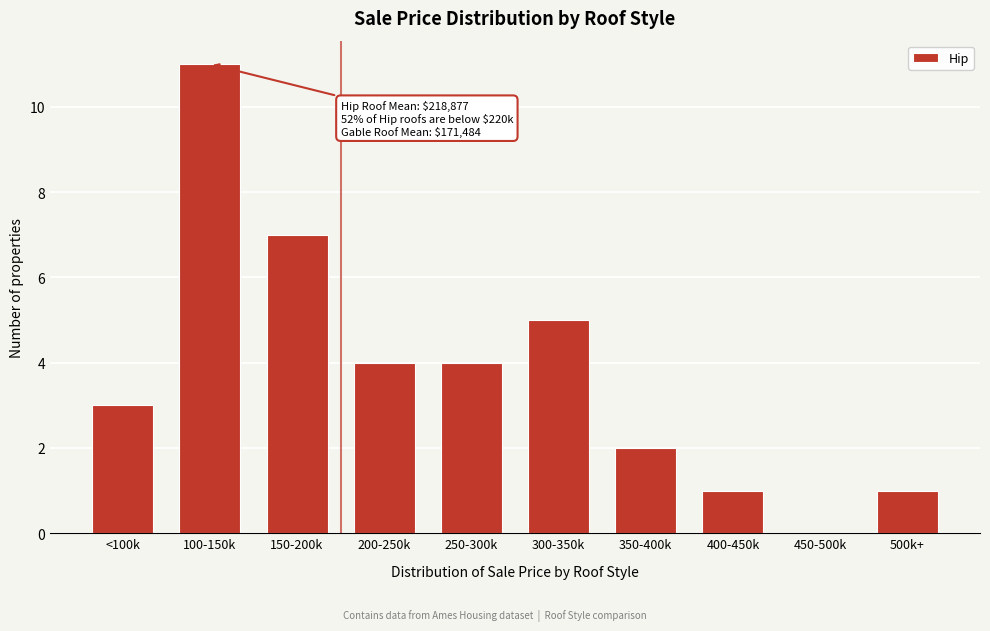

Reading left to right, list all the values displayed in this chart.

<100k=3	100-150k=11	150-200k=7	200-250k=4	250-300k=4	300-350k=5	350-400k=2	400-450k=1	450-500k=0	500k+=1